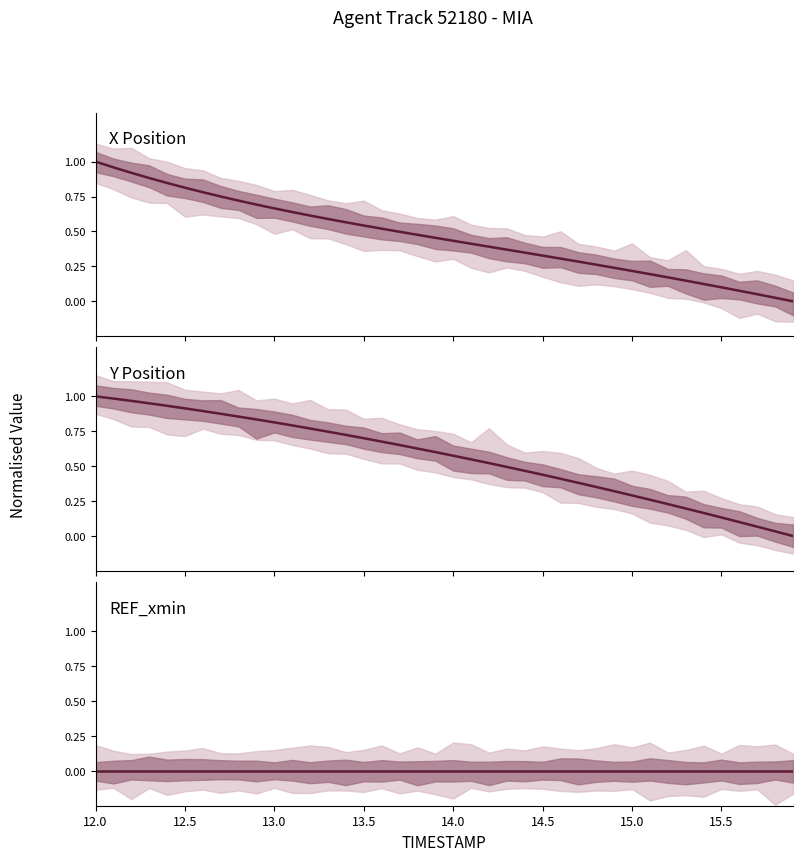

True or false: Y Position has more than 2 points higher than both neighbors.

False